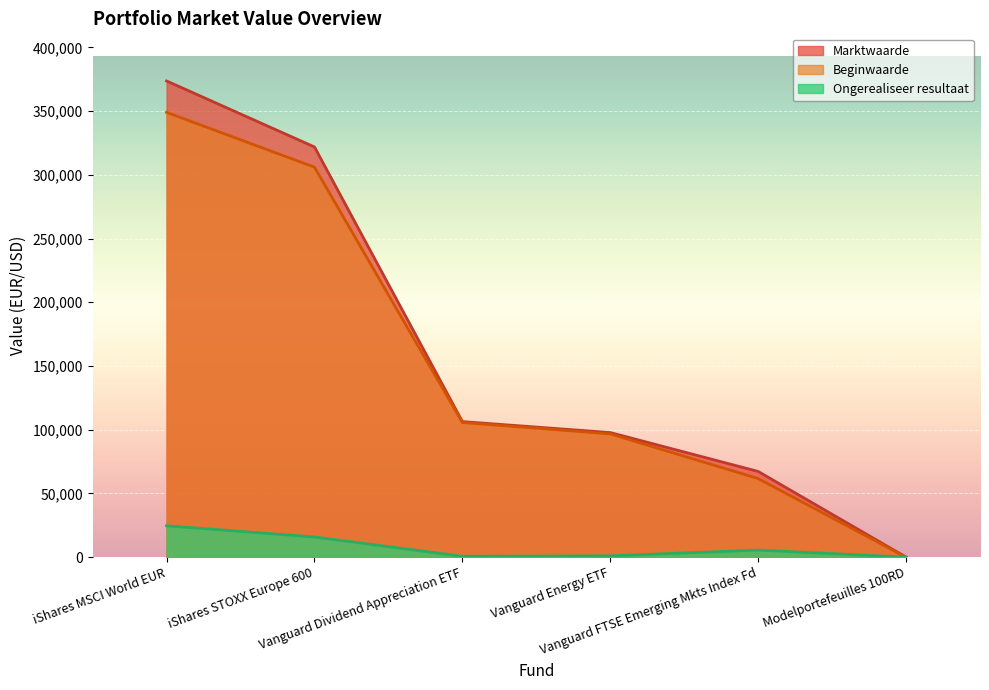

What is the greatest value displayed?

373626